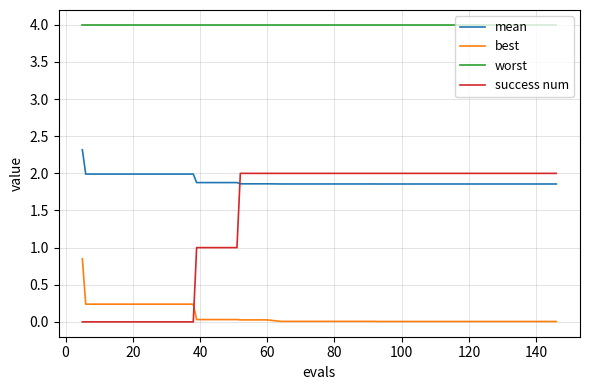

True or false: mean and best intersect in this chart.

False